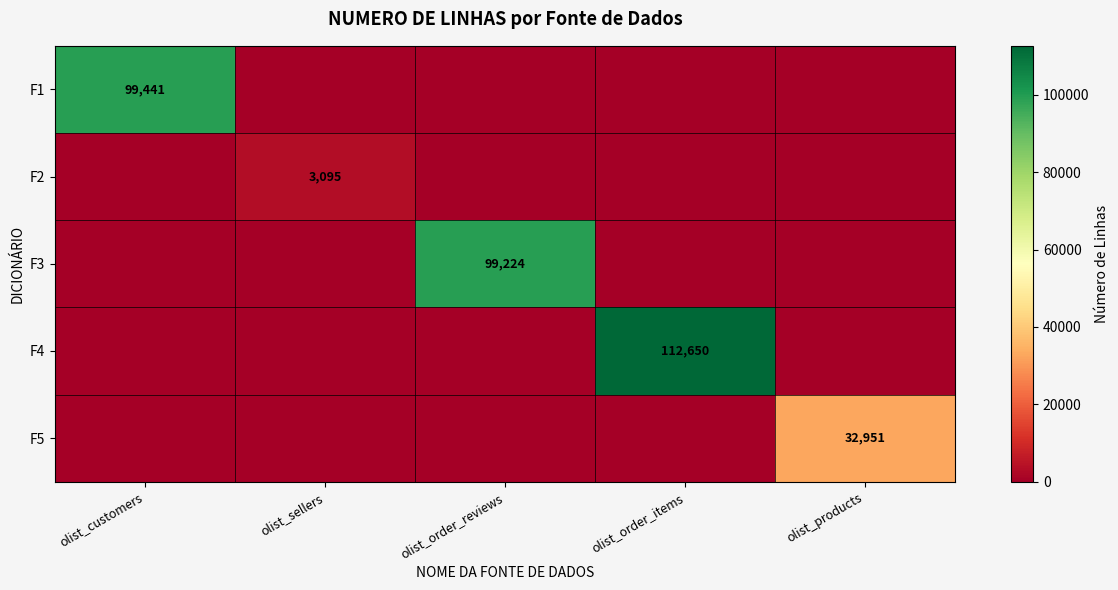

Is it true that F1 equals 99441 at olist_customers?

True